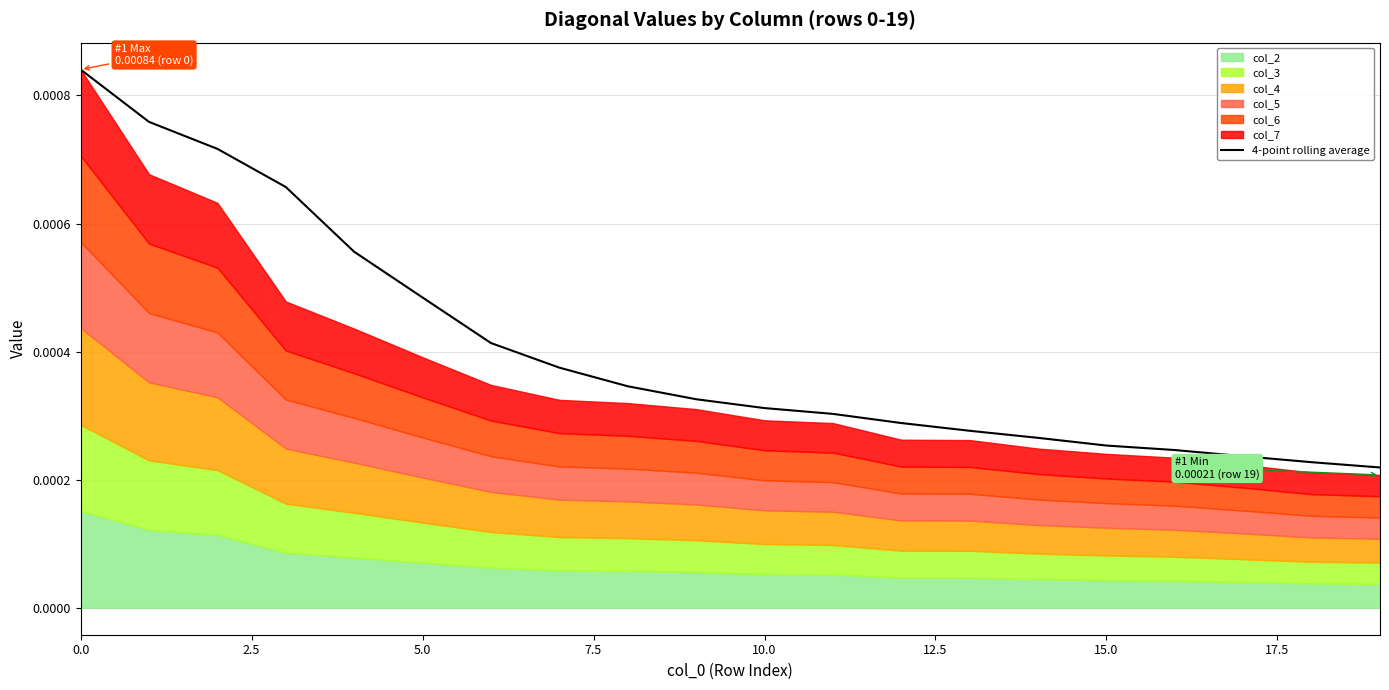

How many categories are shown in the chart?

20